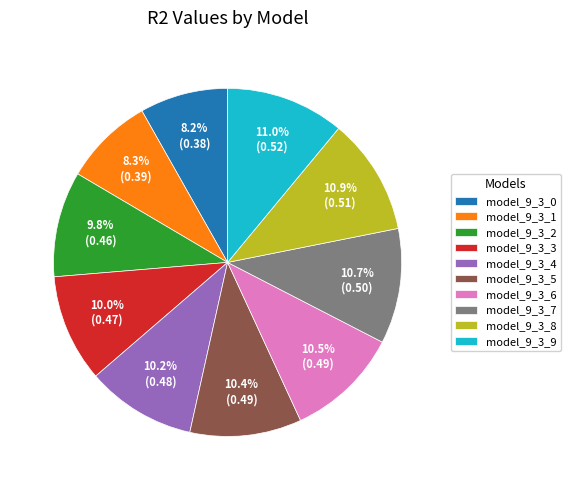

Count the number of slices in the pie.

10